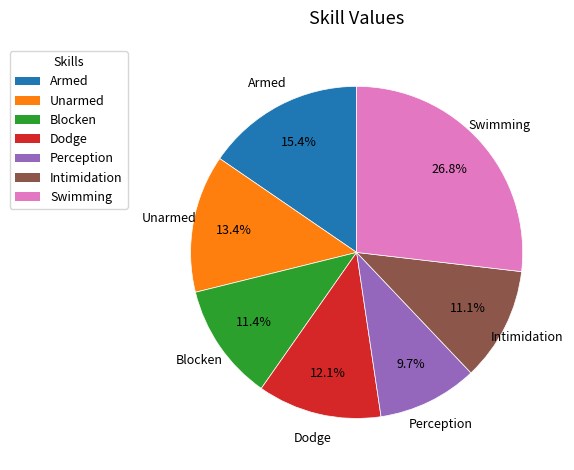

Is Perception the majority of the pie?

No